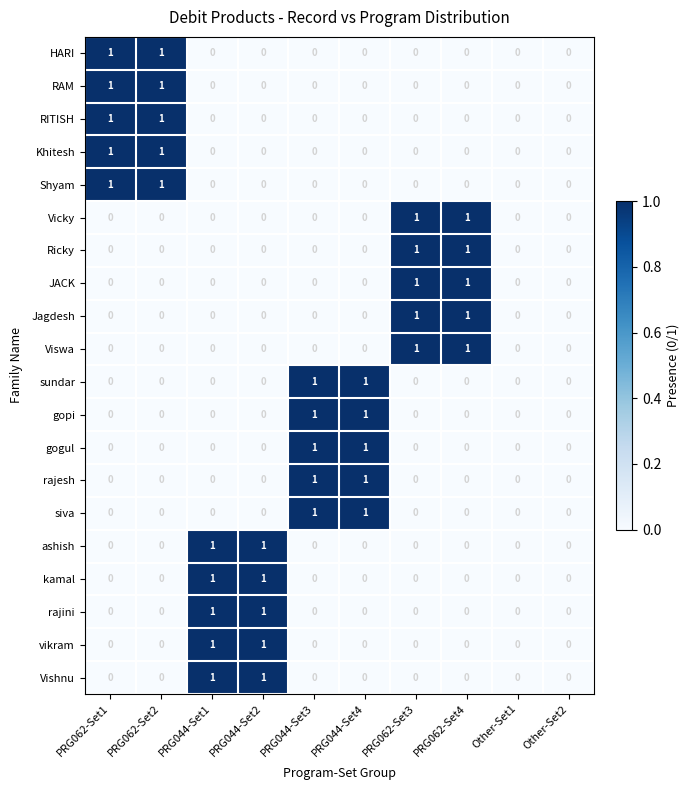

What is the total value across all series at PRG062-Set1?

5